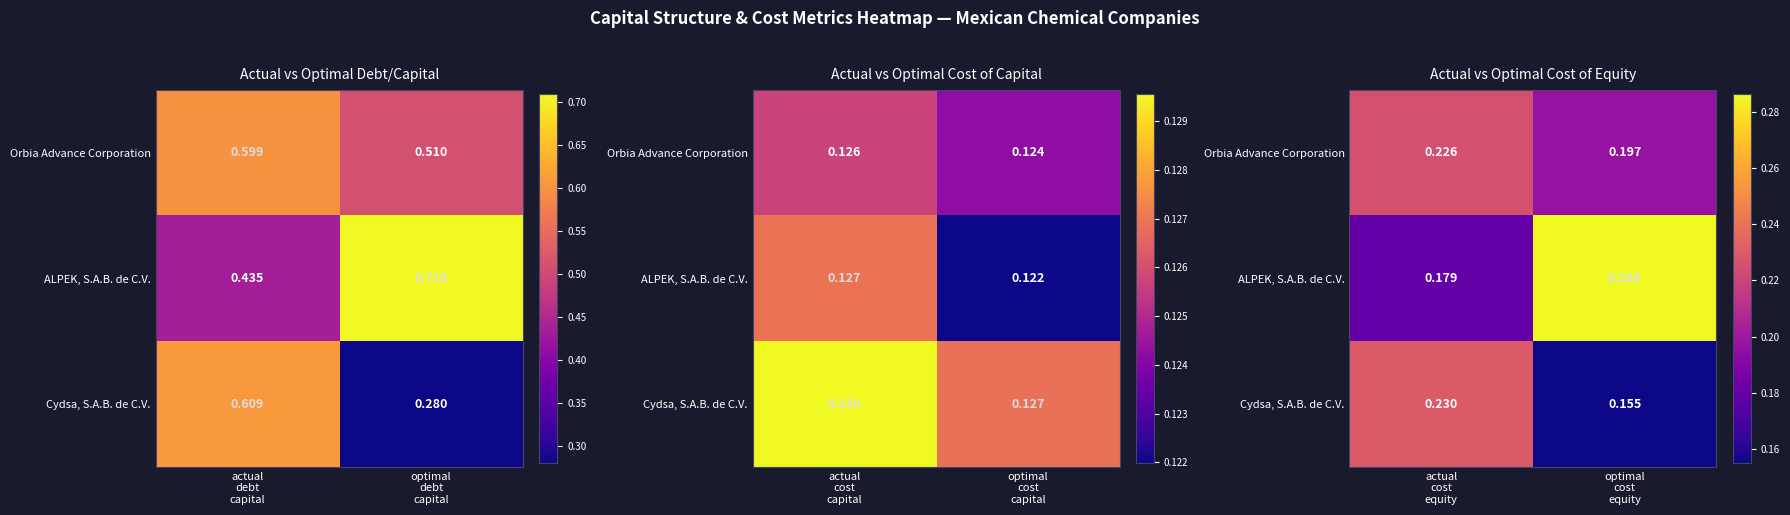

What is the sum of all Orbia Advance Corporation values?

0.4